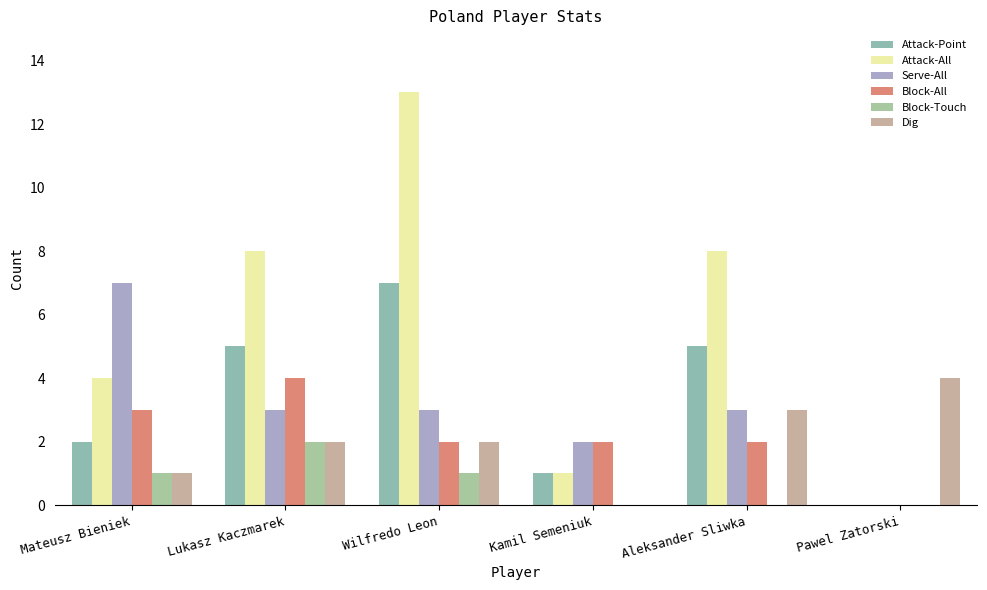

How many groups of bars are there?

6